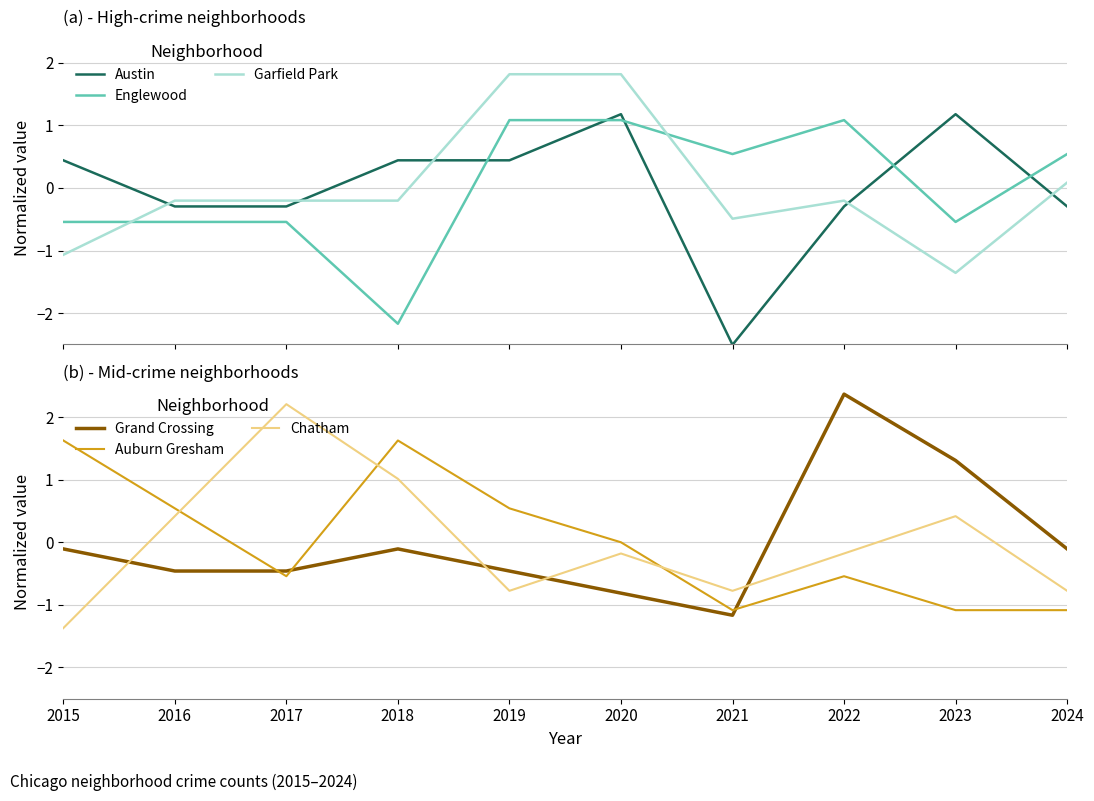

Reading right to left, transcribe all the data shown in this chart.

Austin: 2024=-0.3	2023=1.2	2022=-0.3	2021=-2.5	2020=1.2	2019=0.4	2018=0.4	2017=-0.3	2016=-0.3	2015=0.4
Englewood: 2024=0.5	2023=-0.5	2022=1.1	2021=0.5	2020=1.1	2019=1.1	2018=-2.2	2017=-0.5	2016=-0.5	2015=-0.5
Garfield Park: 2024=0.1	2023=-1.4	2022=-0.2	2021=-0.5	2020=1.8	2019=1.8	2018=-0.2	2017=-0.2	2016=-0.2	2015=-1.1
Grand Crossing: 2024=-0.1	2023=1.3	2022=2.4	2021=-1.2	2020=-0.8	2019=-0.5	2018=-0.1	2017=-0.5	2016=-0.5	2015=-0.1
Auburn Gresham: 2024=-1.1	2023=-1.1	2022=-0.5	2021=-1.1	2020=0.0	2019=0.5	2018=1.6	2017=-0.5	2016=0.5	2015=1.6
Chatham: 2024=-0.8	2023=0.4	2022=-0.2	2021=-0.8	2020=-0.2	2019=-0.8	2018=1.0	2017=2.2	2016=0.4	2015=-1.4